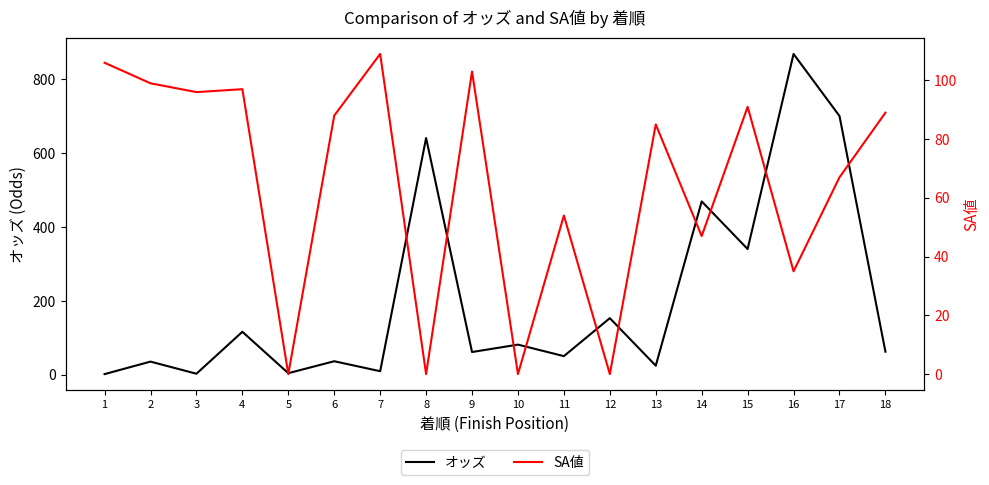

What is the spread (max minus min) of values at 12?

153.4